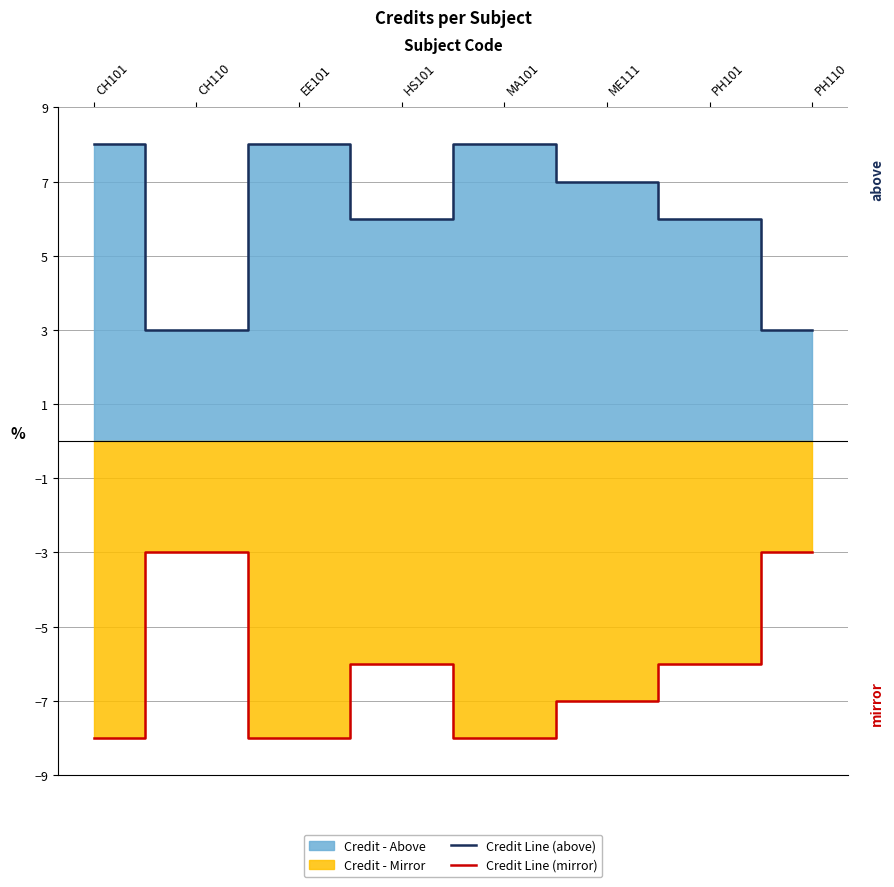

What is the sum of the Credit Line (mirror) values at HS101 and ME111?

-13